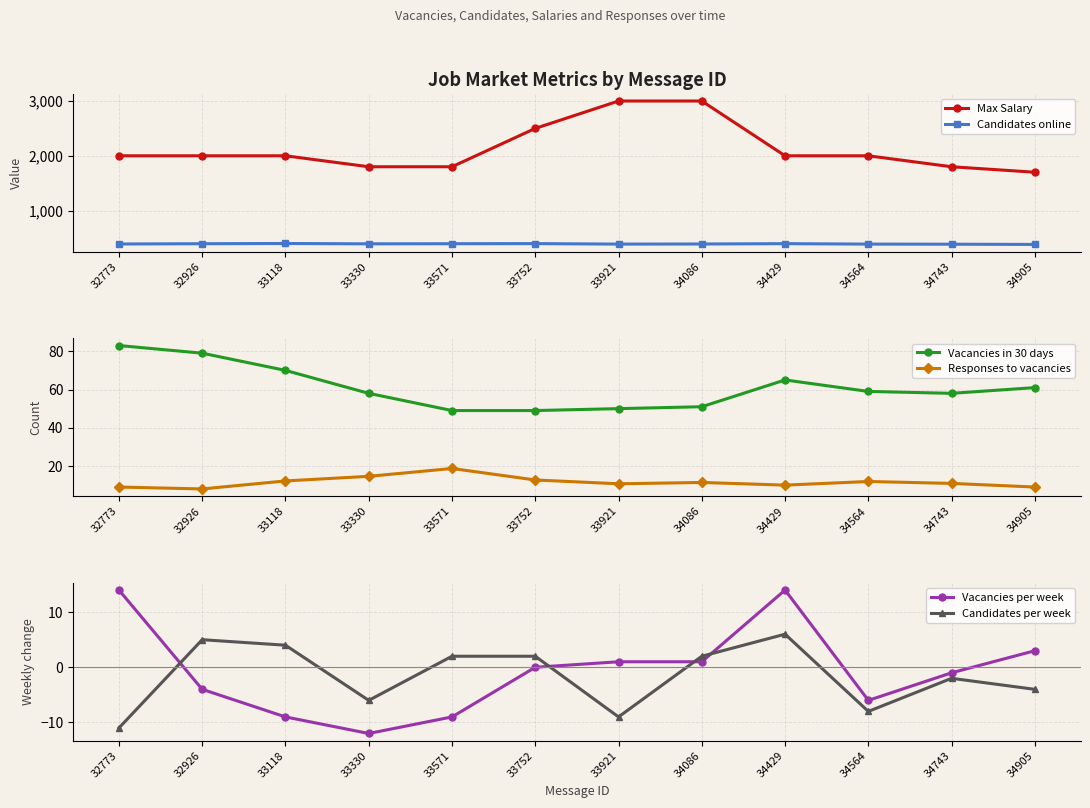

What is the total value across all series at 32926?

2483.0